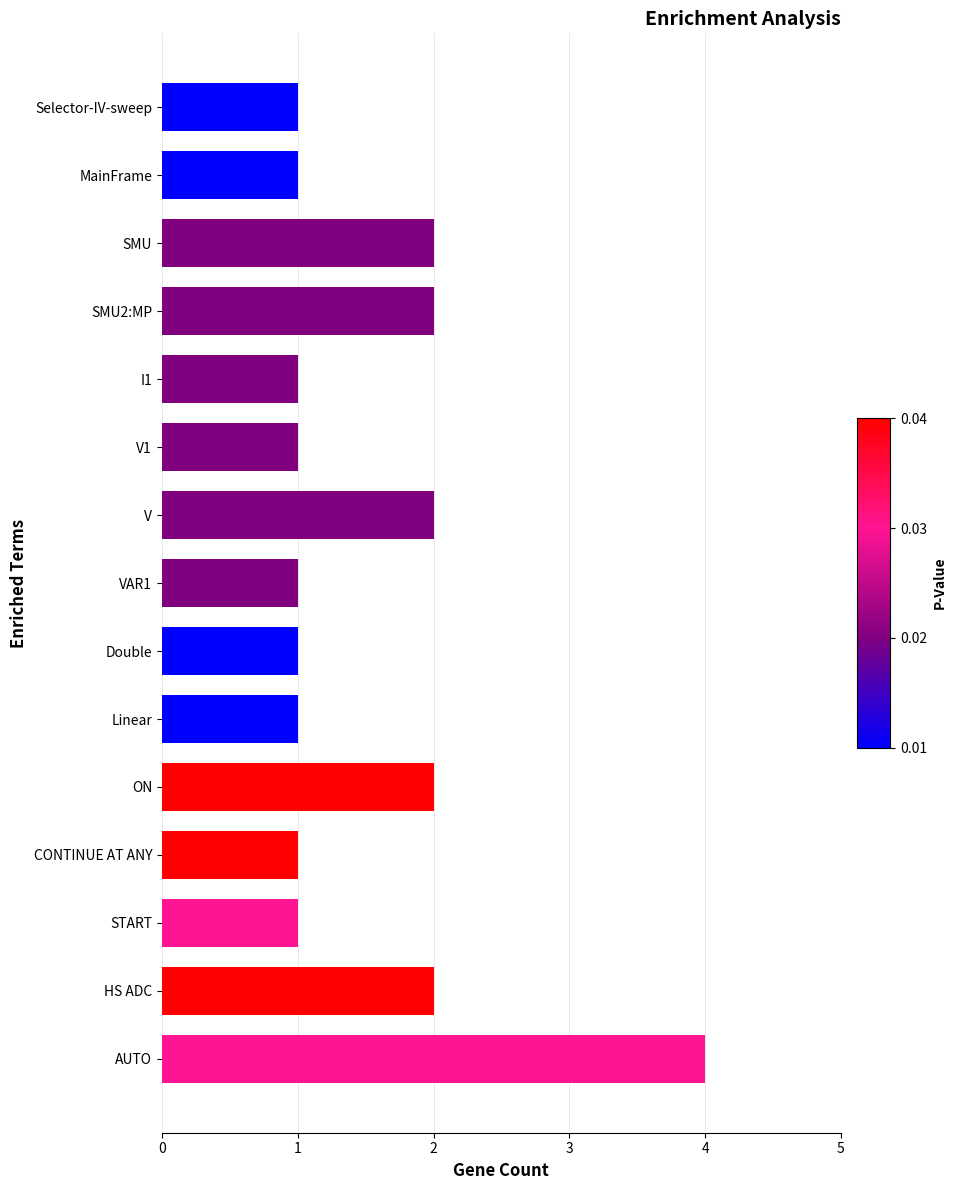

What is the greatest value displayed?

4